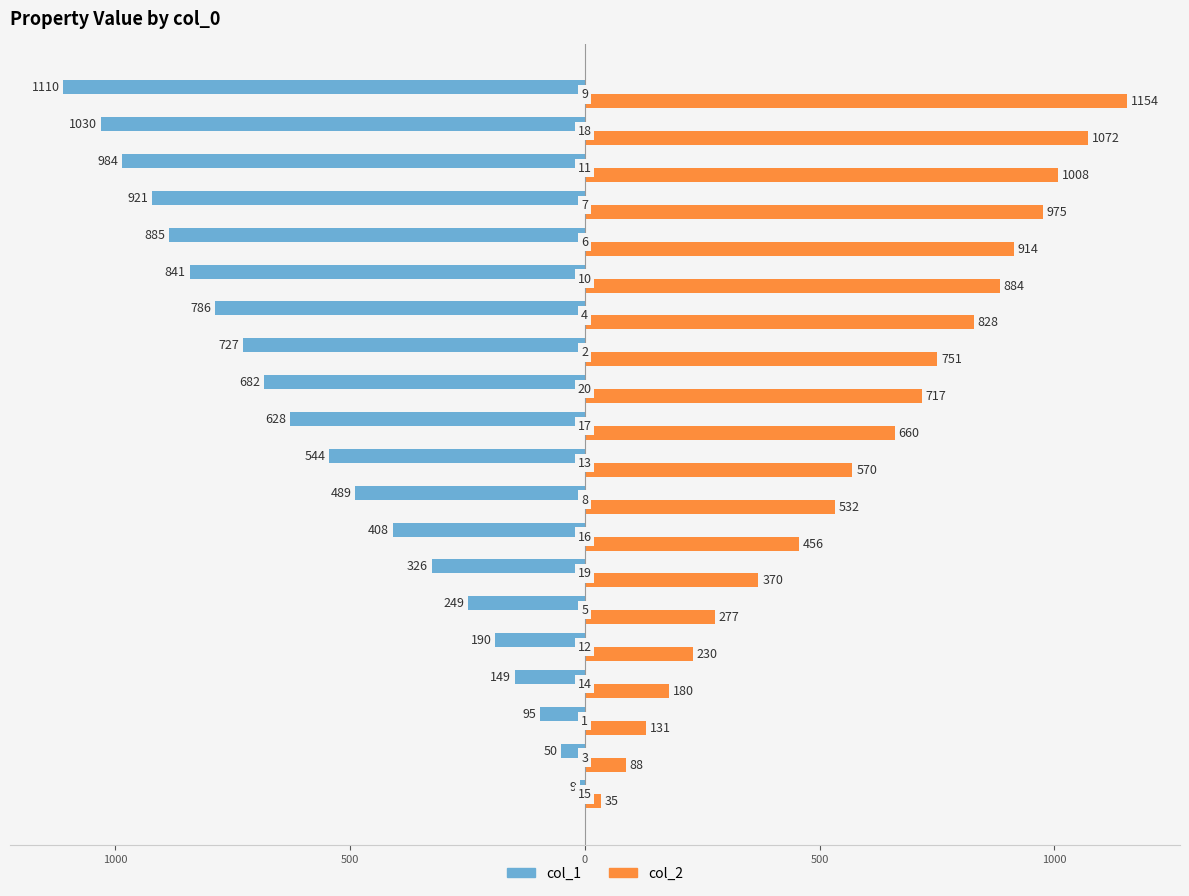

What are all the series names shown in the legend?

col_1, col_2